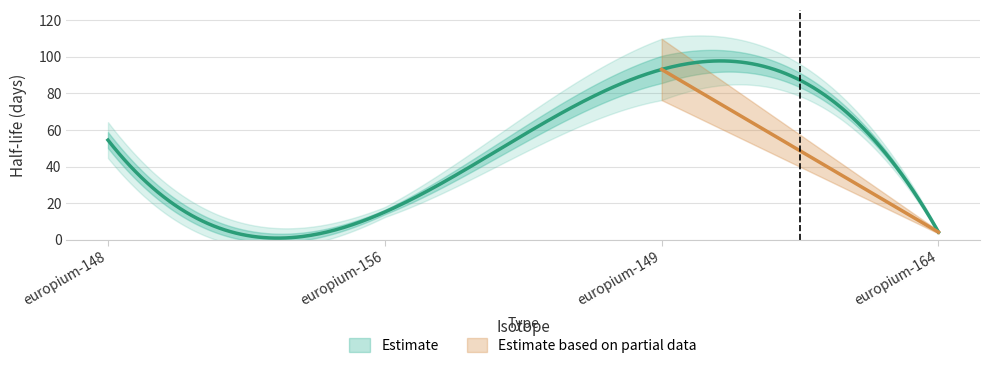

Reading left to right, list all the values displayed in this chart.

europium-148=54.5	europium-156=15.2	europium-149=93.1	europium-164=4.2